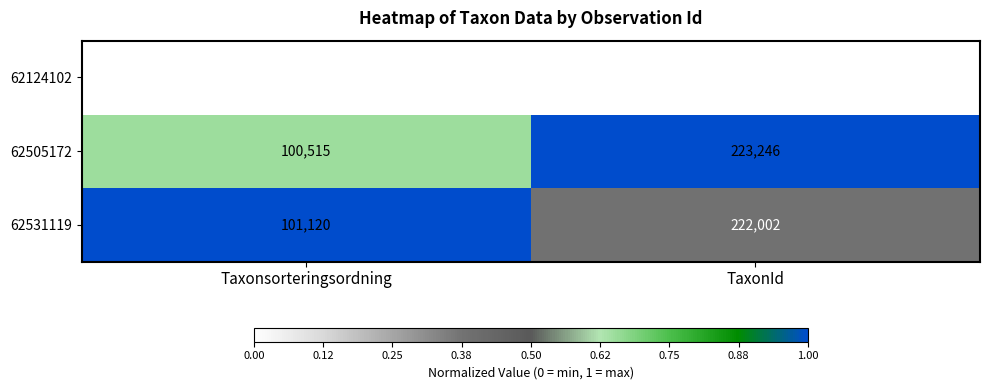

Rank the series at Taxonsorteringsordning from lowest to highest value.

62124102, 62505172, 62531119